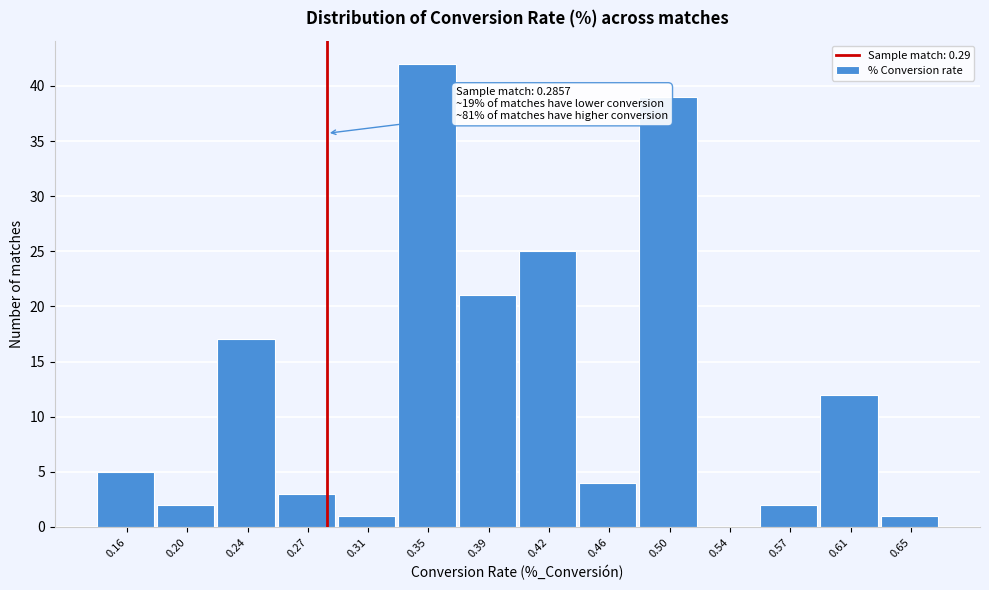

Which range on the x-axis has the tallest bar?

0.330 to 0.365